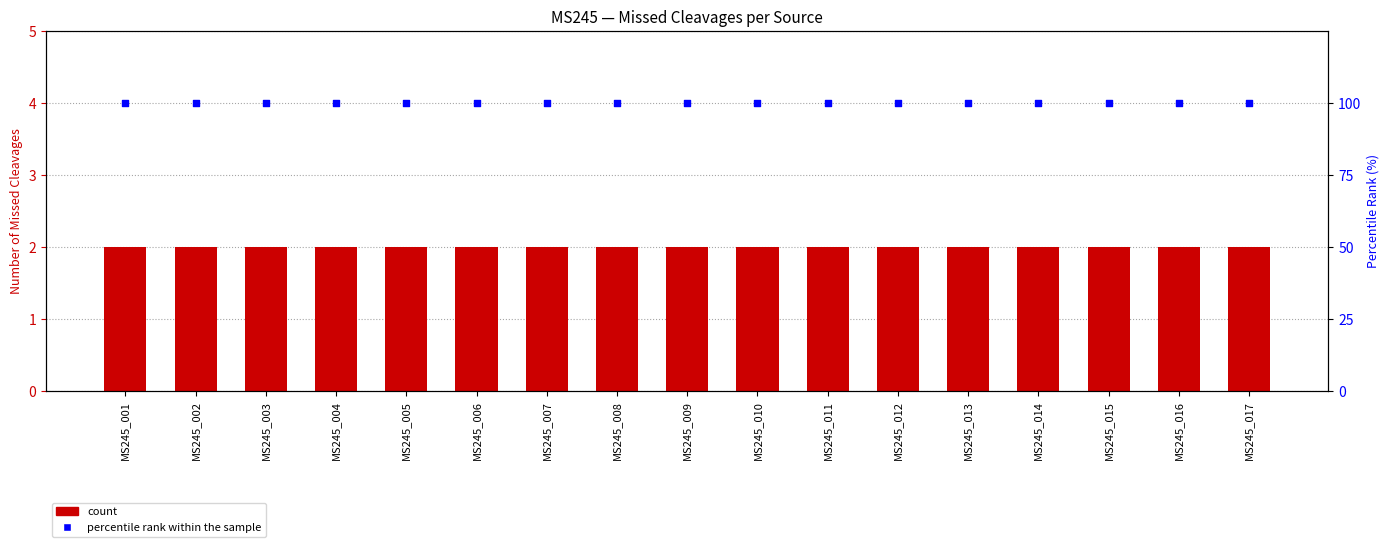

At how many categories does at least one series exceed 2?

17